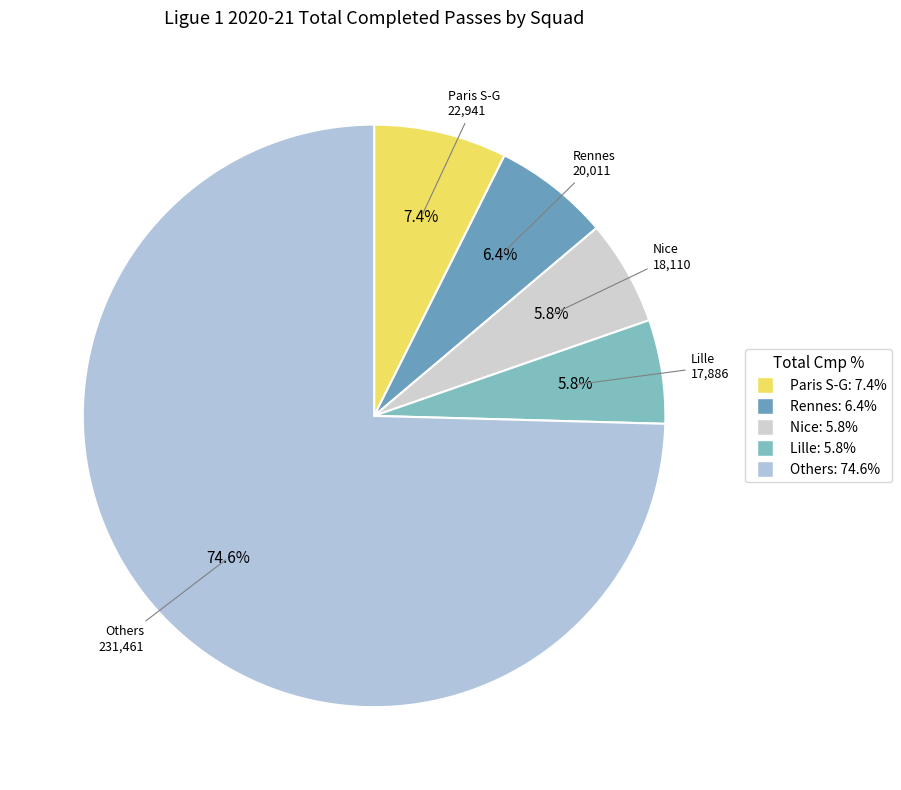

How many slices are in this pie chart?

5